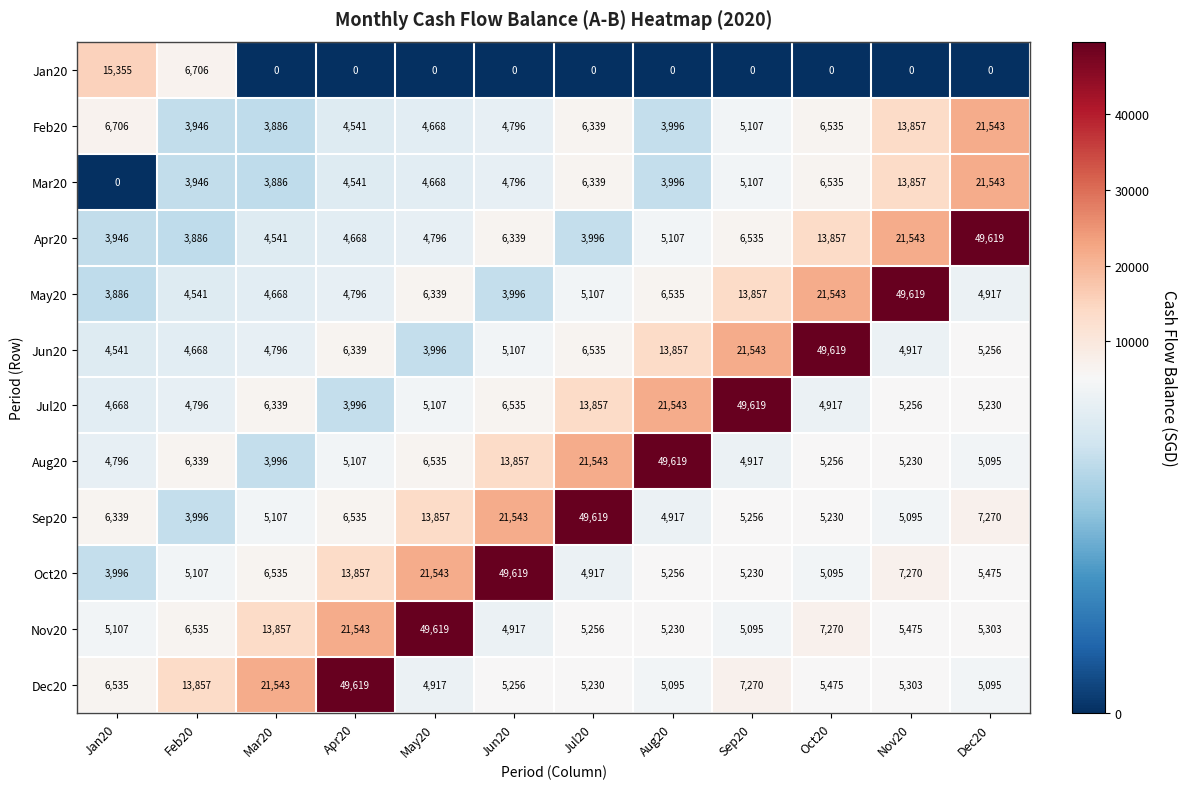

What value does the Apr20 series have at Apr20, to the nearest 50?

4650